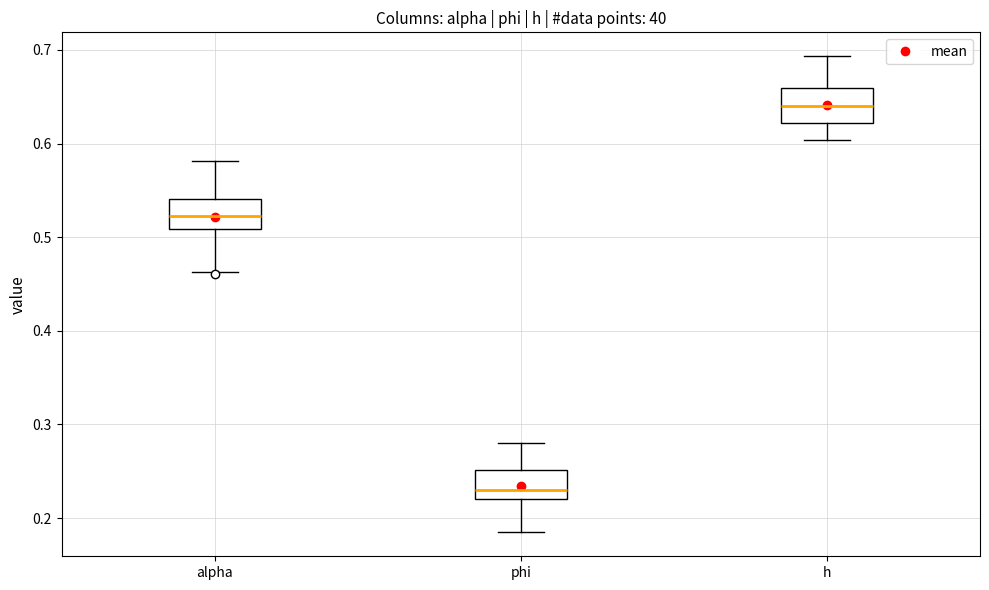

Where is the upper edge of the box for h on the y-axis? The values are not printed on the chart, so give them approximately, as read against the axis.

0.66